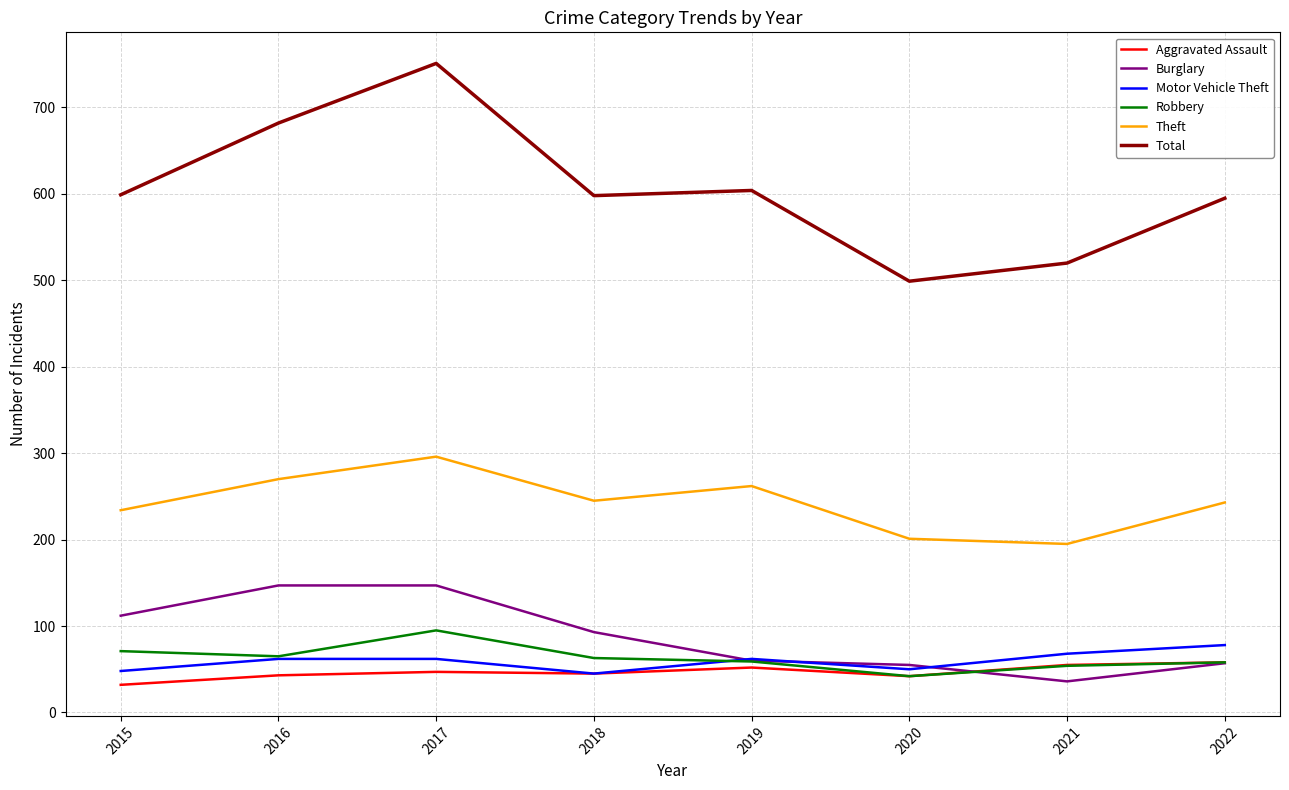

What are all the series names shown in the legend?

Aggravated Assault, Burglary, Motor Vehicle Theft, Robbery, Theft, Total